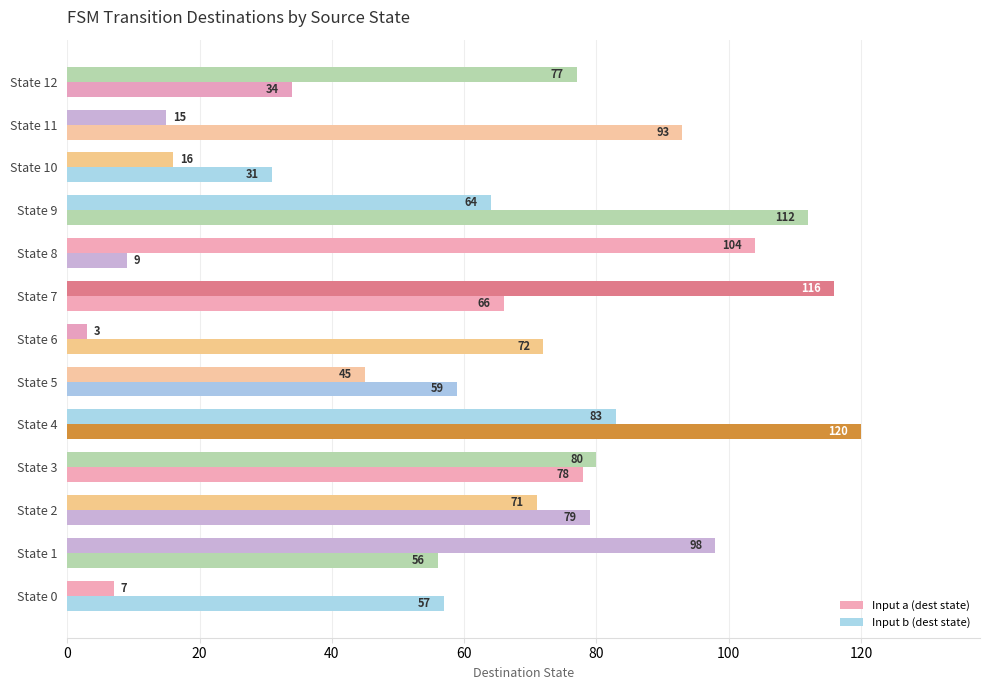

How many distinct data groups are displayed?

2